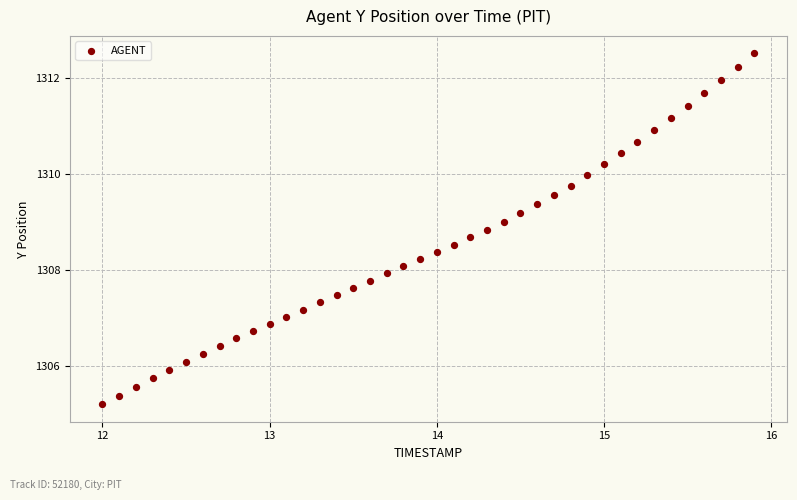

What is the range of X values (max minus min)?

3.9